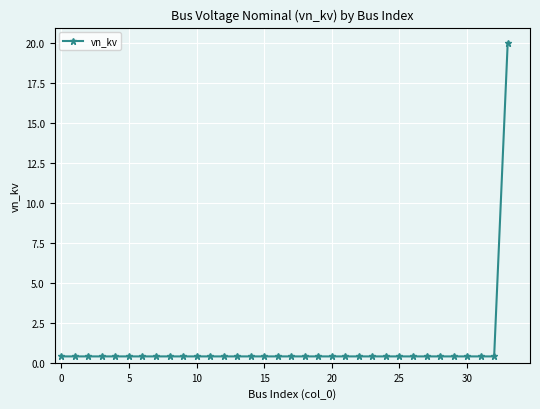

What is the difference between the maximum and minimum values?

19.6